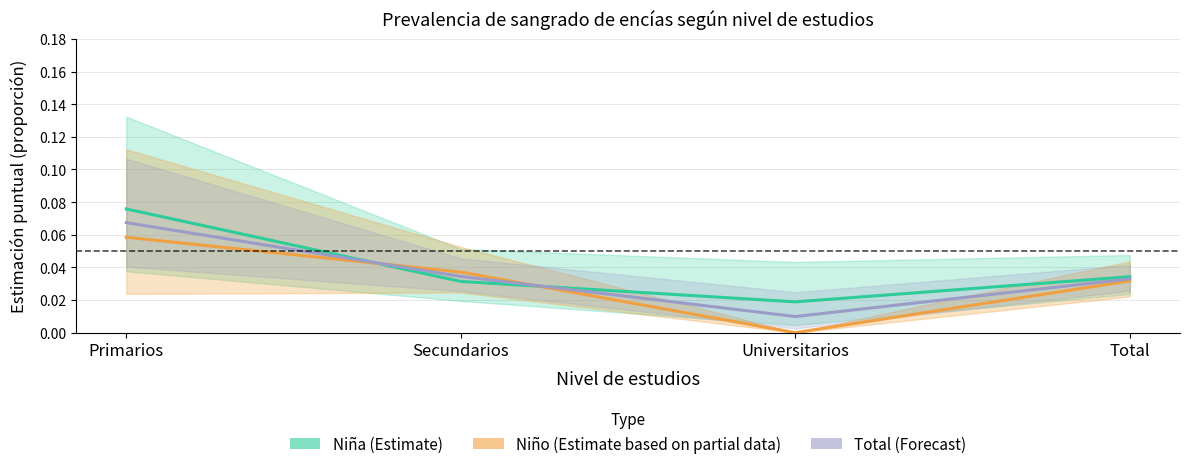

Does the chart display data point markers on the line(s)?

No